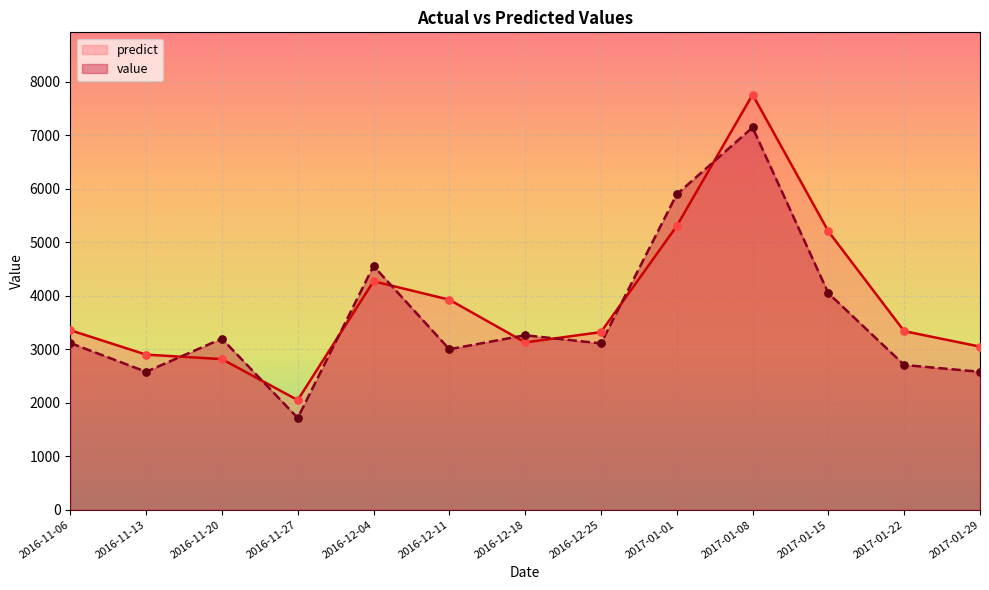

What is the total value across all series at 2016-12-11?

6928.3